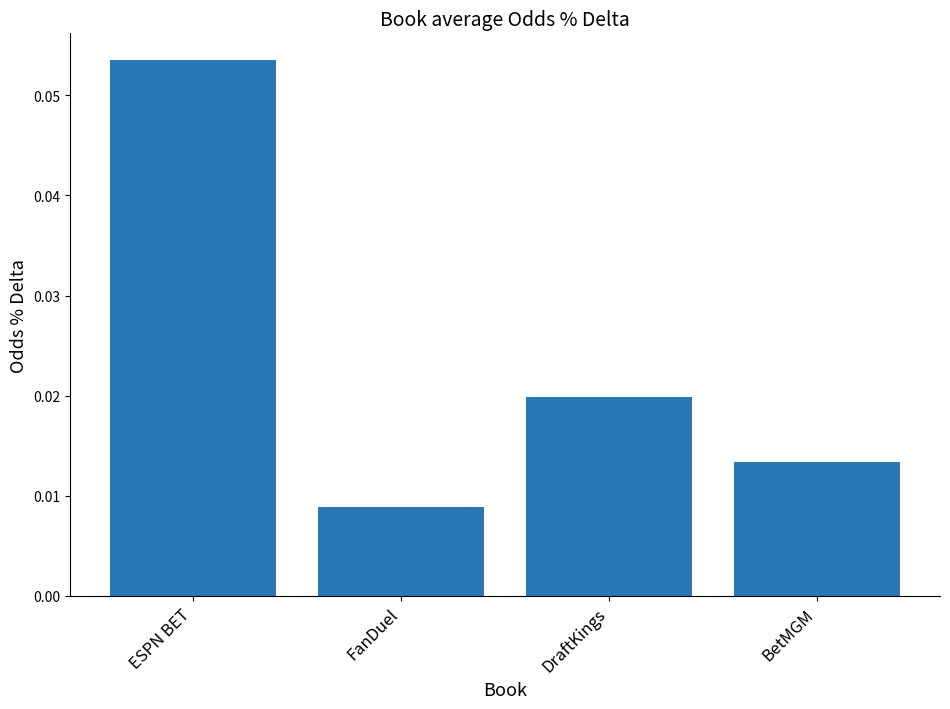

List the labels in order of value, largest first.

ESPN BET, DraftKings, BetMGM, FanDuel